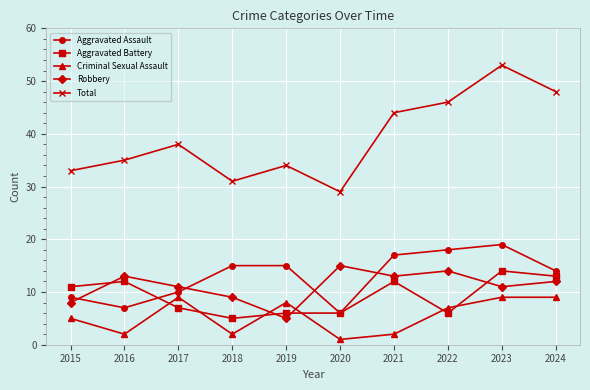

How many data points in Aggravated Battery are less than 11?

5